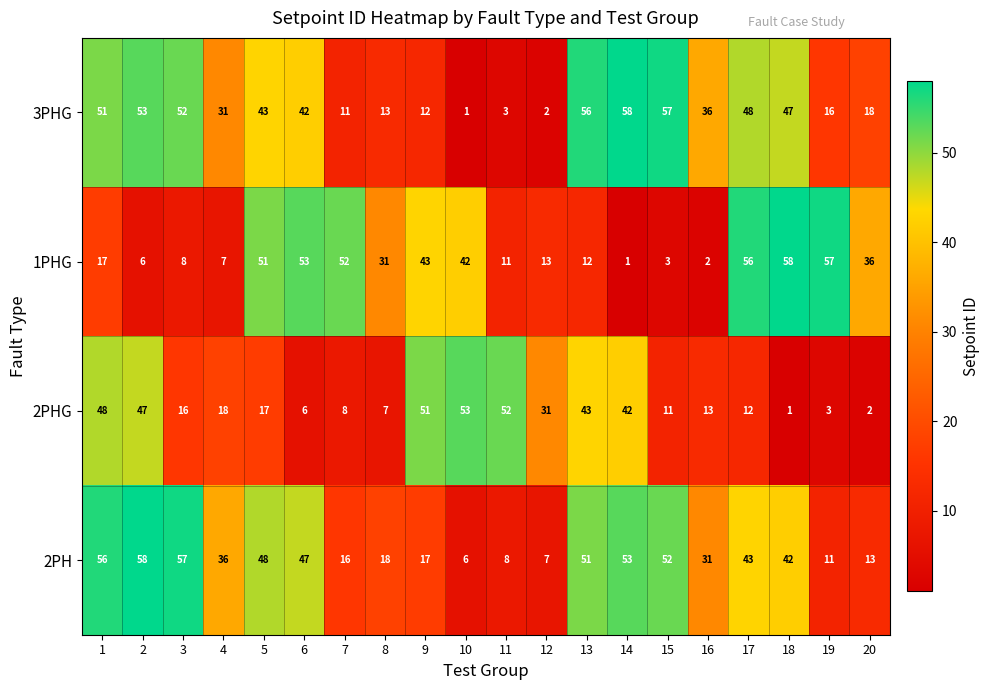

What value does the 3PHG series have at 3, to the nearest 5?

50